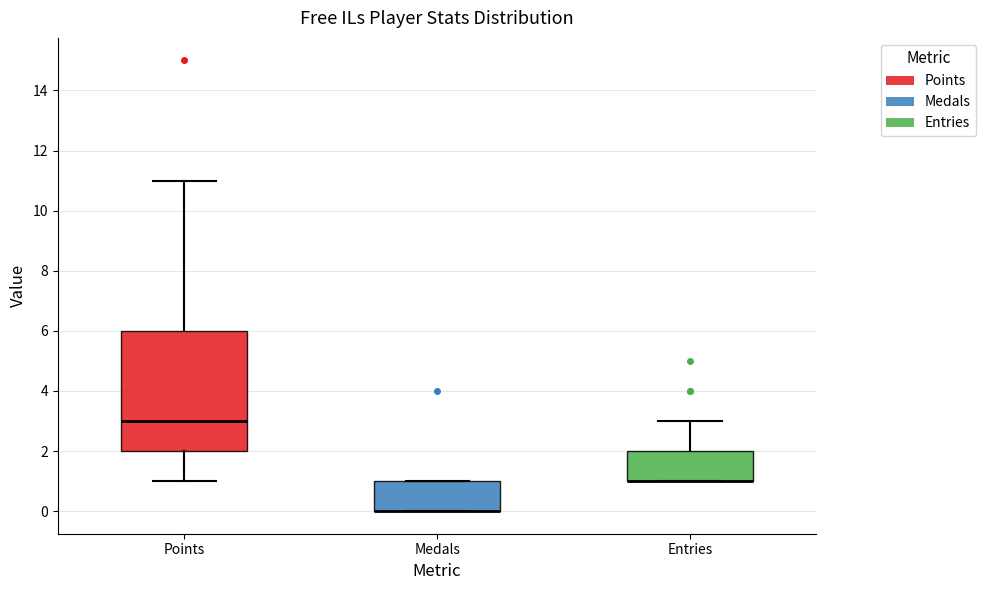

Reading left to right, transcribe this box plot: for each box, give where its median line is, the range the box spans, and where its two whiskers end, as read against the y-axis. The values are not printed on the chart, so give them approximately, as read against the axis.

Points: median 3, box 2 to 6, whiskers 1 to 11
Medals: median 0 (drawn on the box's lower edge), box 0 to 1, whiskers 0 to 1
Entries: median 1 (drawn on the box's lower edge), box 1 to 2, whiskers 1 to 3